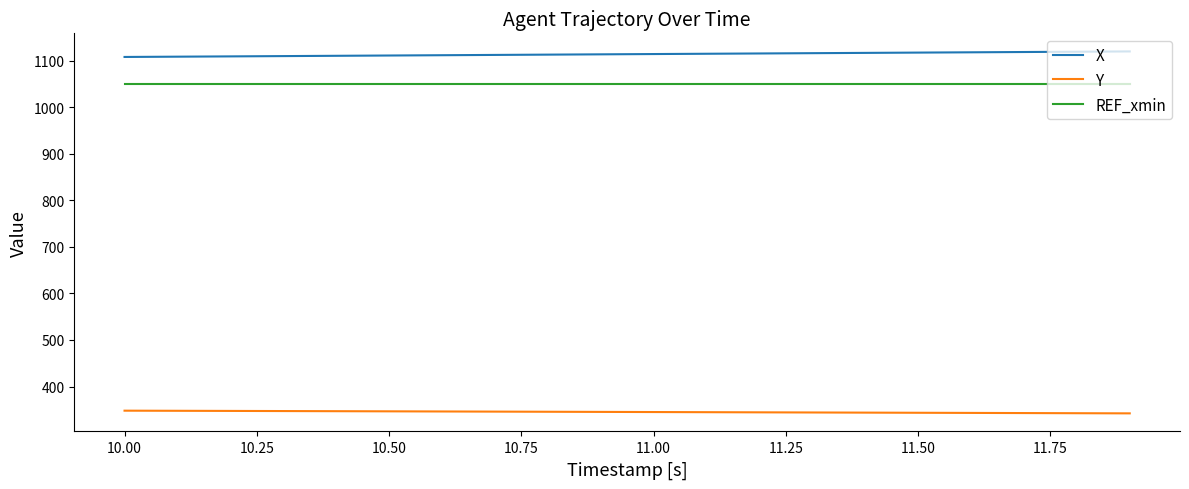

True or false: Y and REF_xmin intersect in this chart.

False